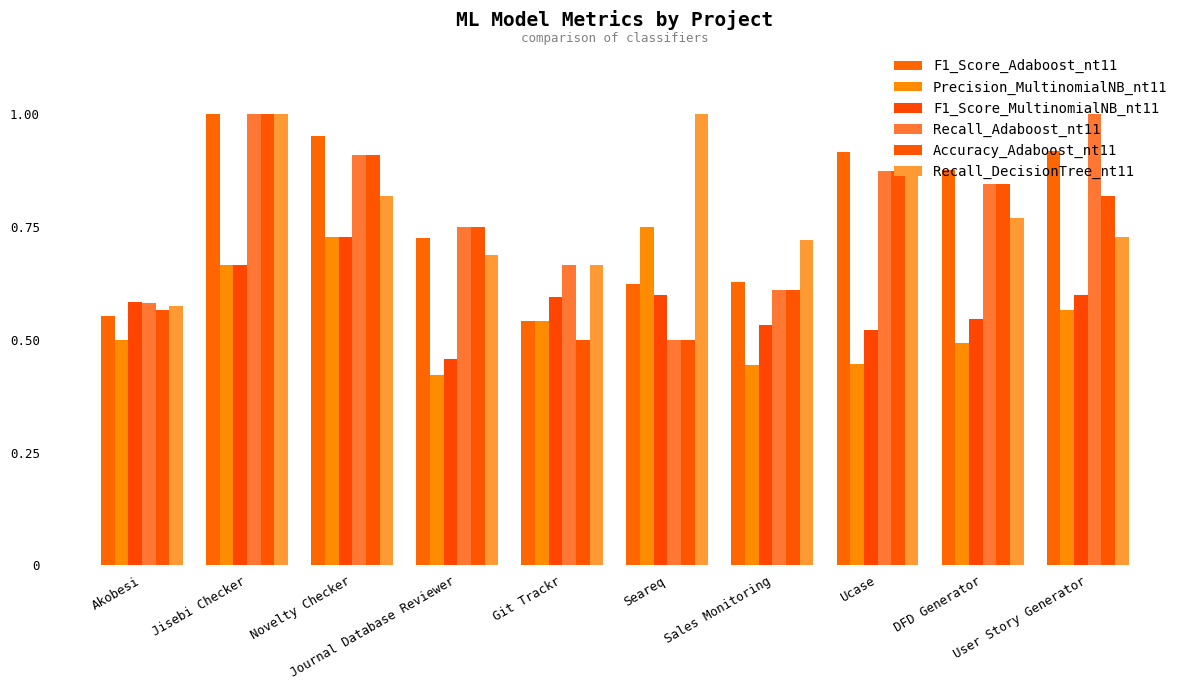

Read the F1_Score_MultinomialNB_nt11 value at Sales Monitoring.

0.5